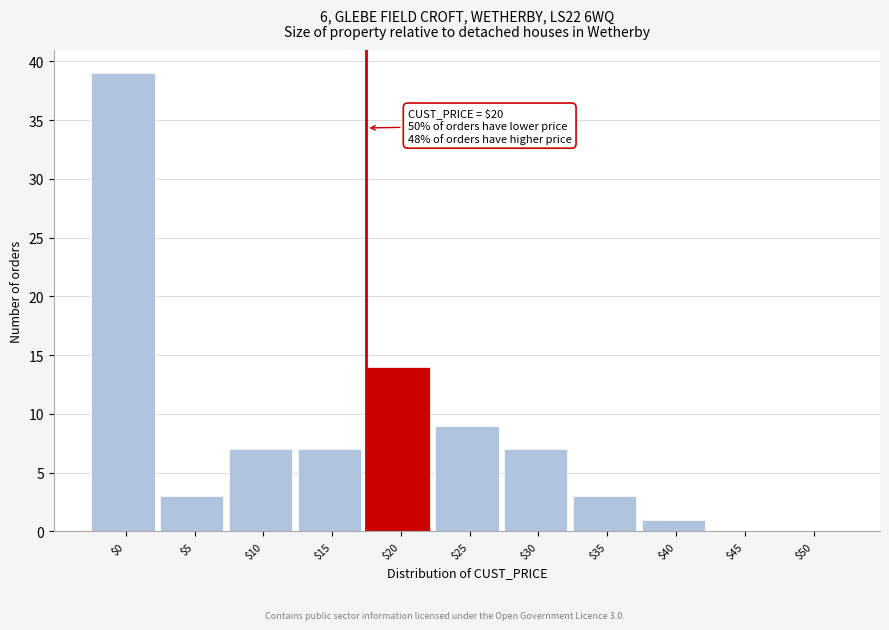

What is the maximum value shown in the chart?

39